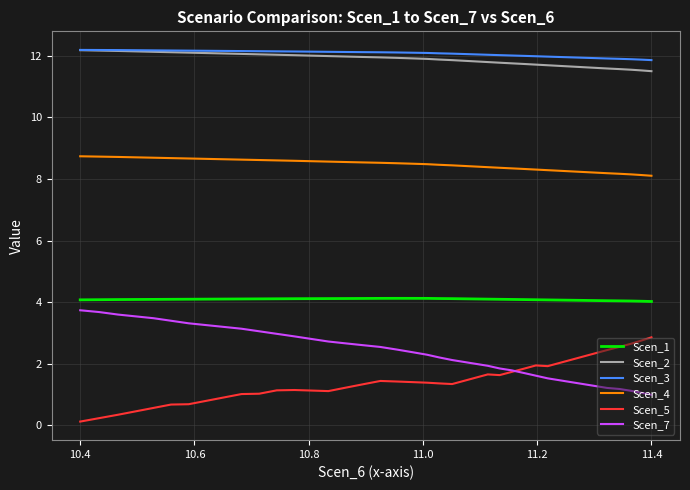

What is the maximum value shown in the chart?

12.2